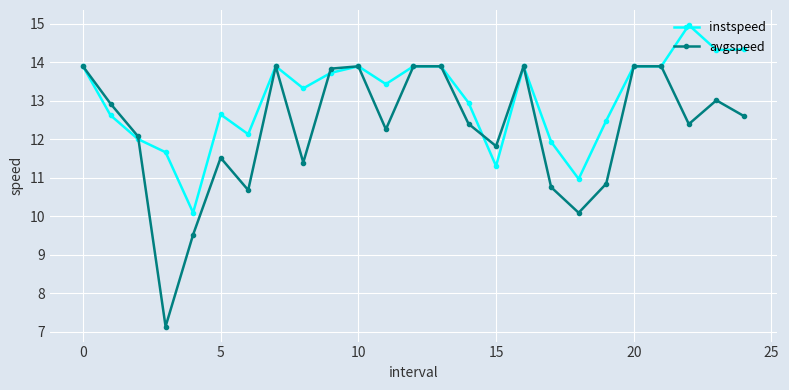

What is the value of the instspeed point at the 9th from the left?

13.3